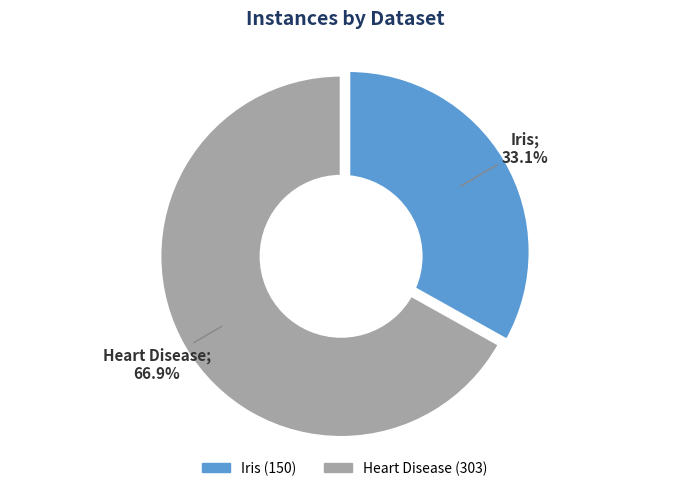

How many slices are in this pie chart?

2